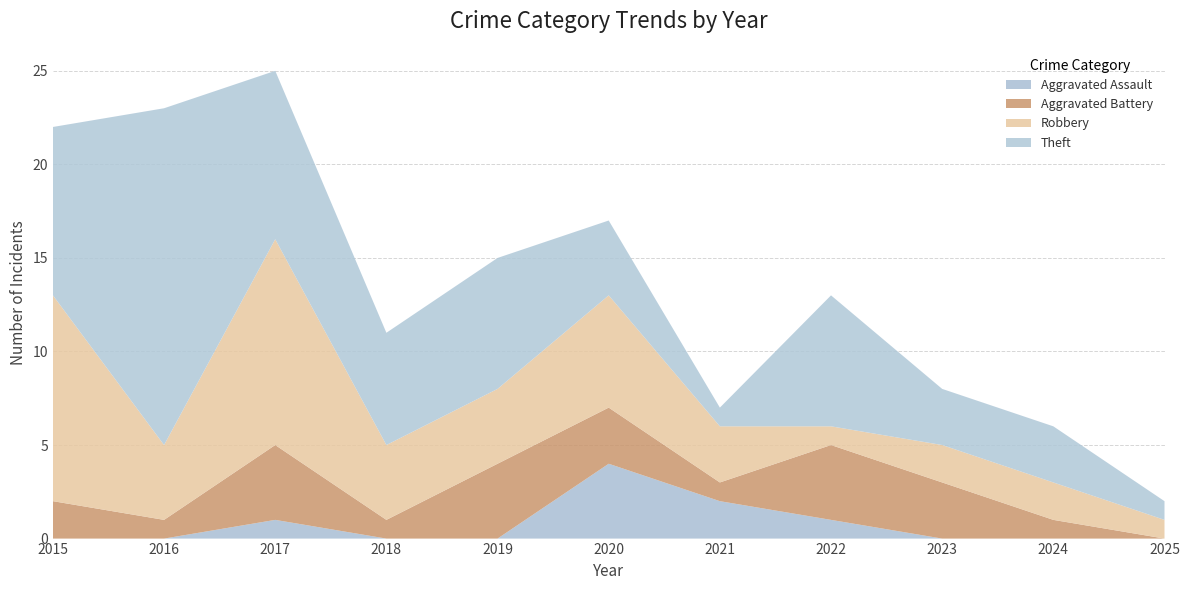

Reading left to right, what are all the values shown in this chart?

Aggravated Assault: 2015=0	2016=0	2017=1	2018=0	2019=0	2020=4	2021=2	2022=1	2023=0	2024=0	2025=0
Aggravated Battery: 2015=2	2016=1	2017=4	2018=1	2019=4	2020=3	2021=1	2022=4	2023=3	2024=1	2025=0
Robbery: 2015=11	2016=4	2017=11	2018=4	2019=4	2020=6	2021=3	2022=1	2023=2	2024=2	2025=1
Theft: 2015=9	2016=18	2017=9	2018=6	2019=7	2020=4	2021=1	2022=7	2023=3	2024=3	2025=1